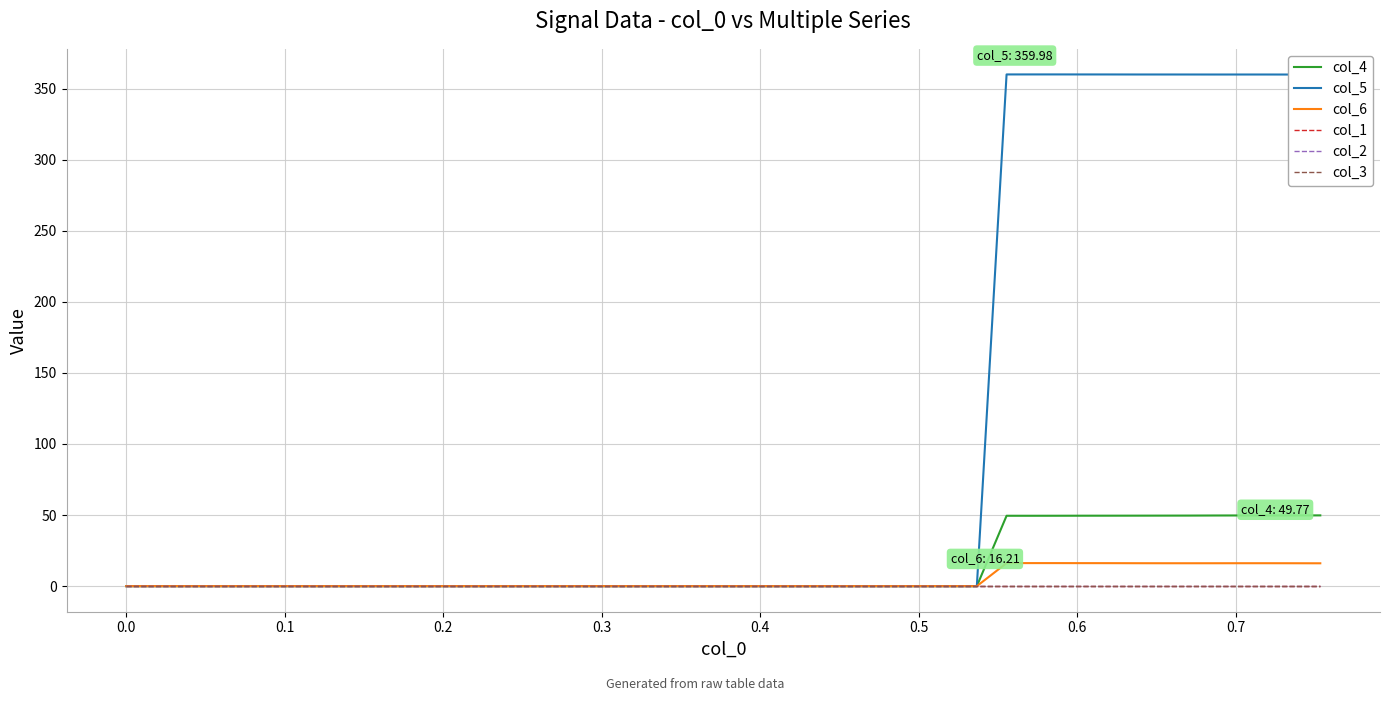

Does the chart have visible grid lines?

Yes